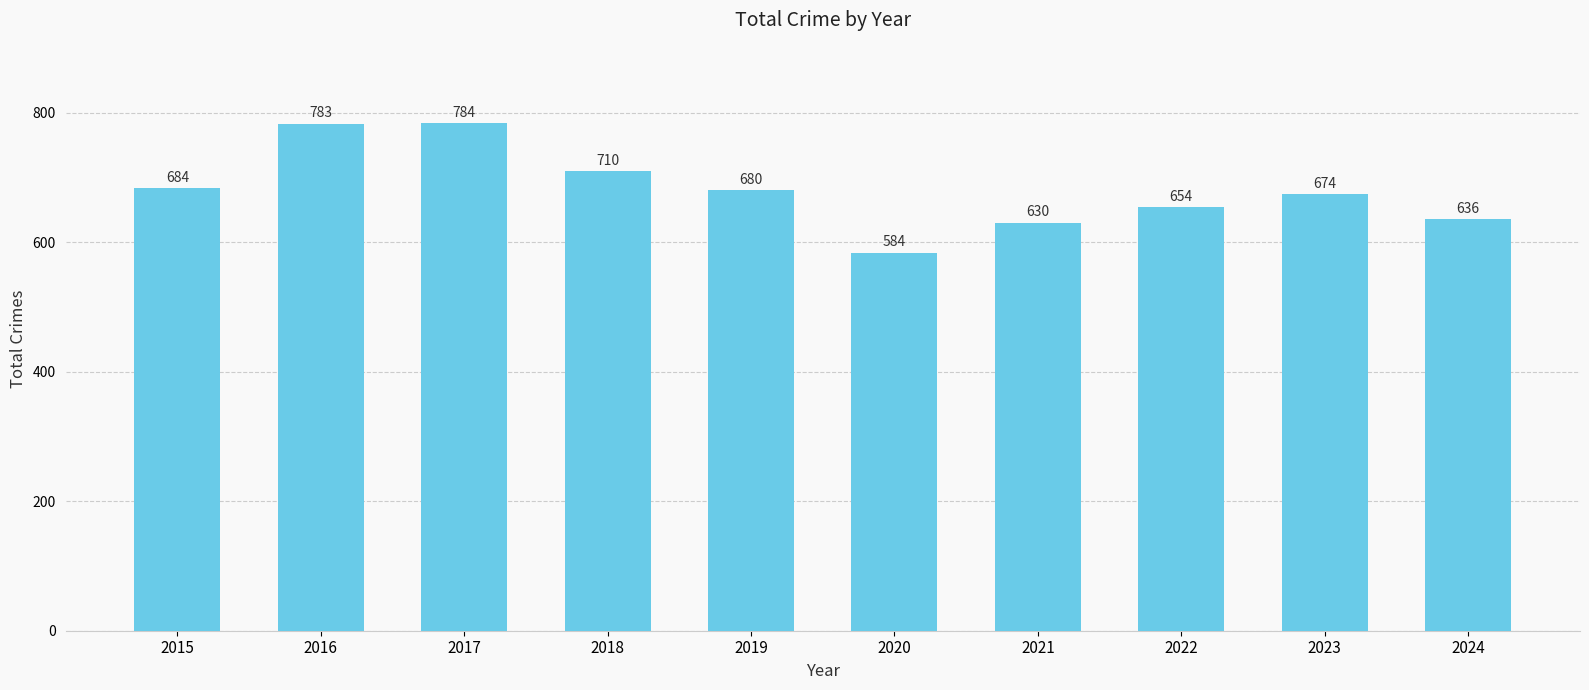

Reading right to left, list all the values displayed in this chart.

636	674	654	630	584	680	710	784	783	684